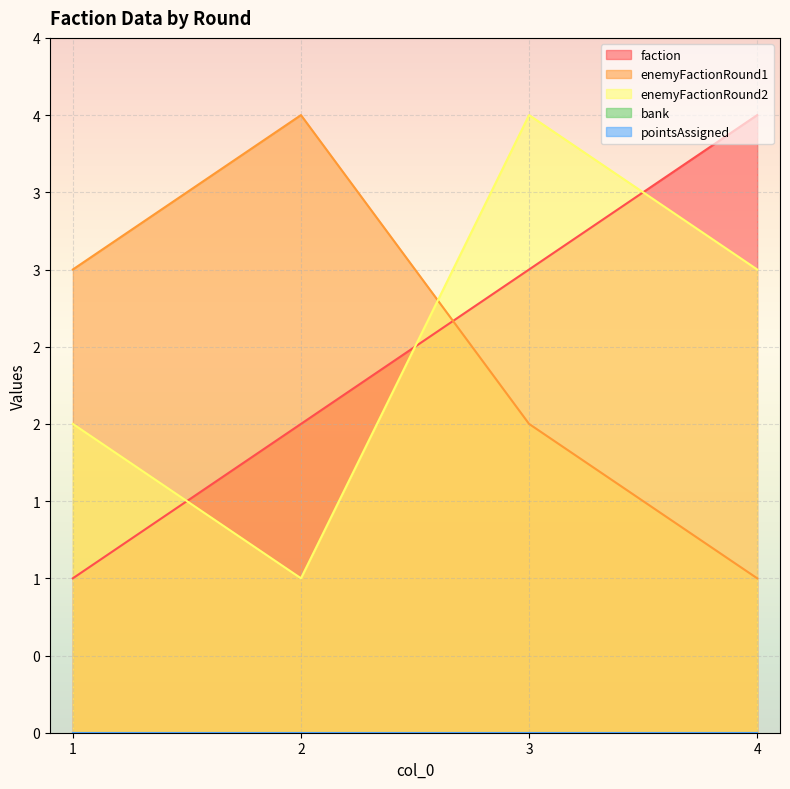

At which label does enemyFactionRound1 reach its minimum?

4